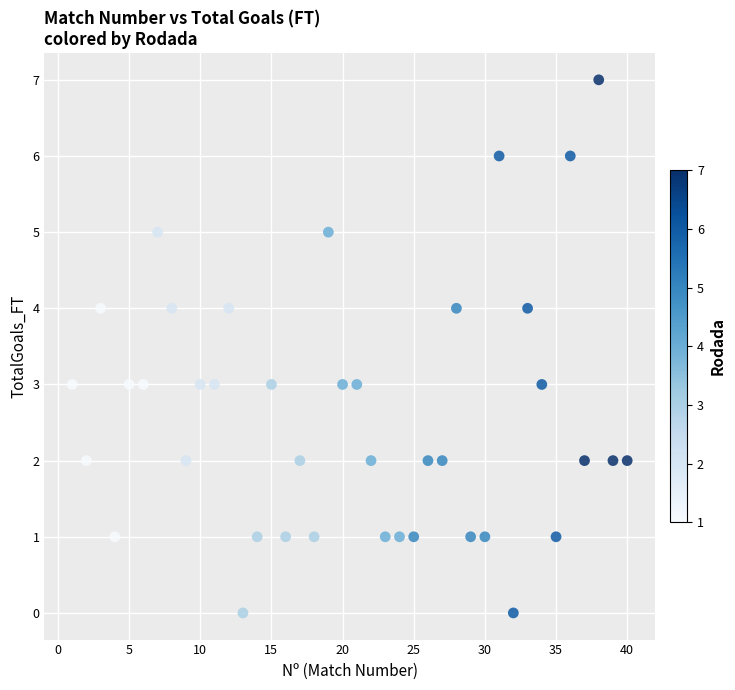

What is the range of Y values (max minus min)?

7